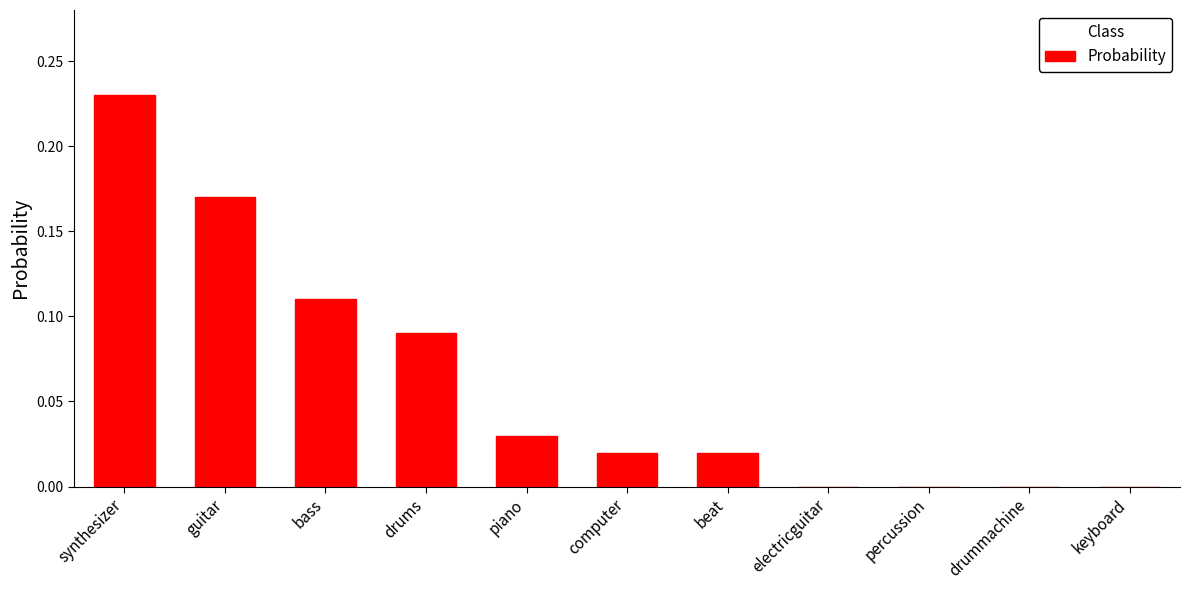

Which label corresponds to the largest value in the chart?

synthesizer